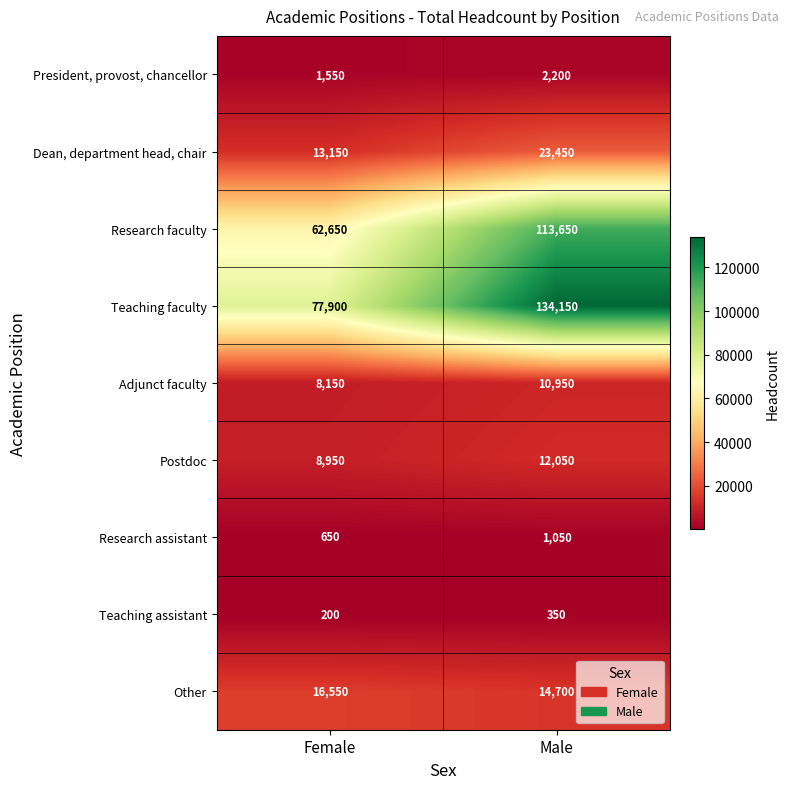

List the series in order of their peak value, highest first.

Teaching faculty, Research faculty, Dean, department head, chair, Other, Postdoc, Adjunct faculty, President, provost, chancellor, Research assistant, Teaching assistant